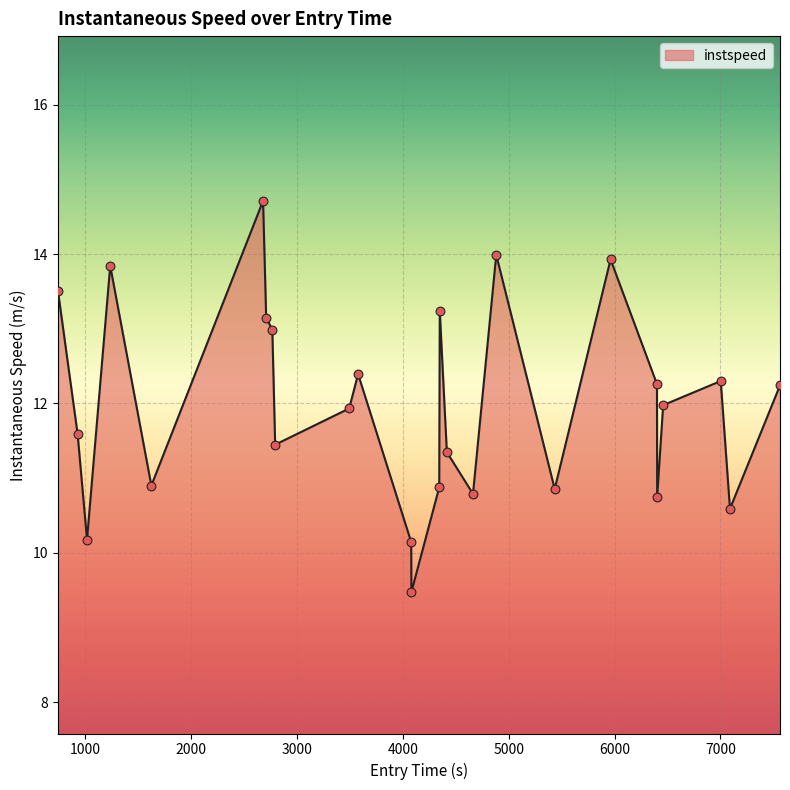

What is the difference between the maximum and minimum values?

5.2